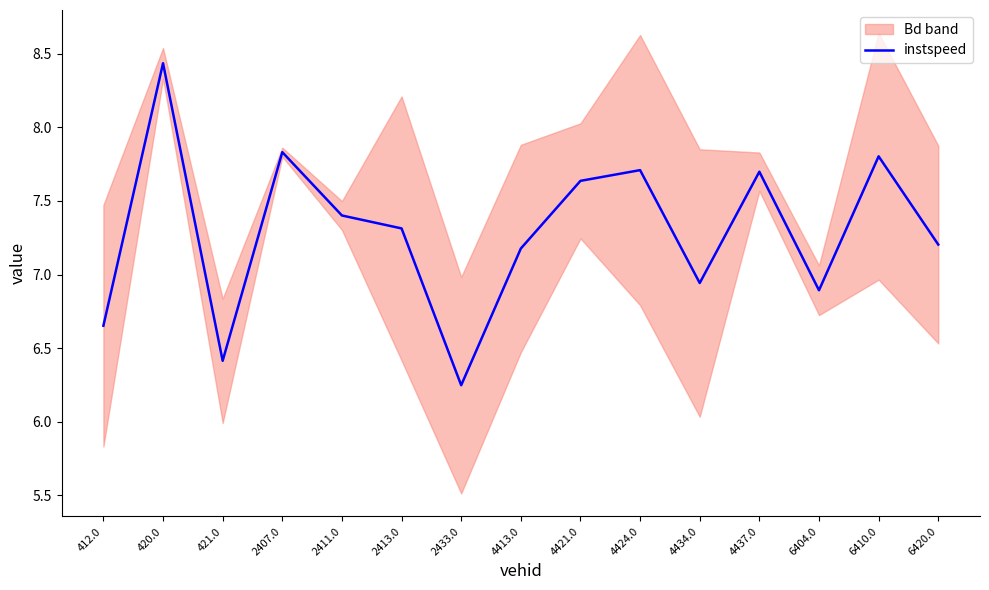

Reading left to right, list all the values displayed in this chart.

6.7	8.4	6.4	7.8	7.4	7.3	6.2	7.2	7.6	7.7	6.9	7.7	6.9	7.8	7.2